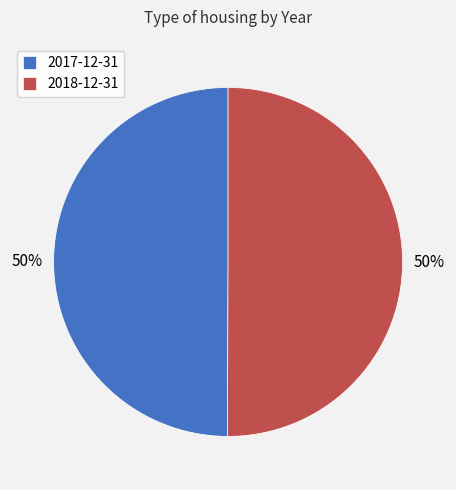

Is it true that 2017-12-31 is 35% of the pie?

False